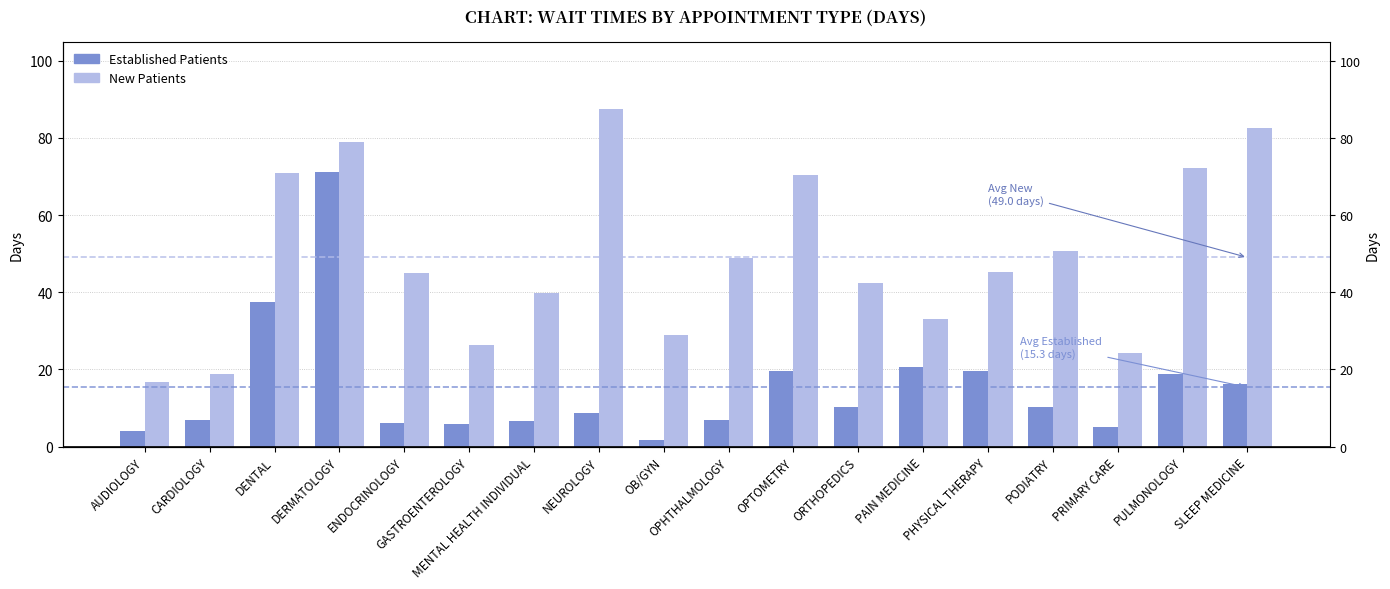

What is the total value across all series at OPHTHALMOLOGY?

55.9